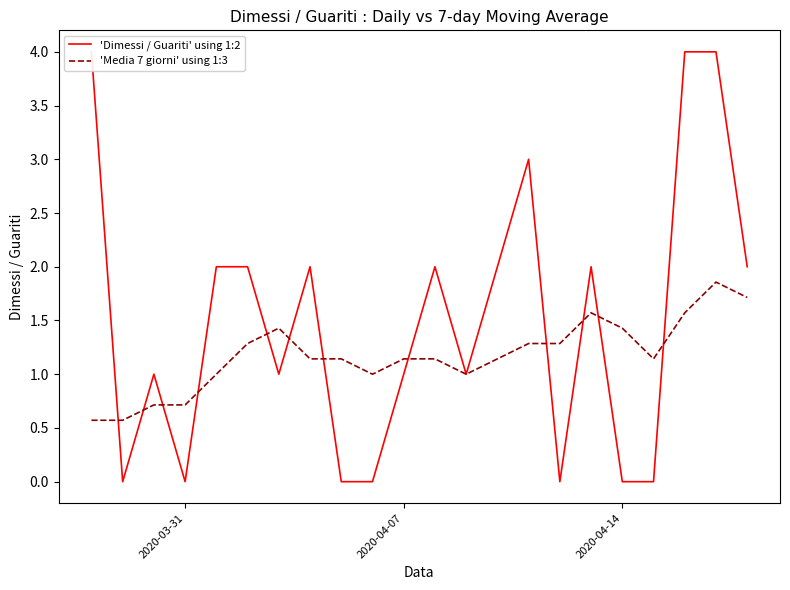

What is the maximum value for 'Media 7 giorni' using 1:3?

1.9